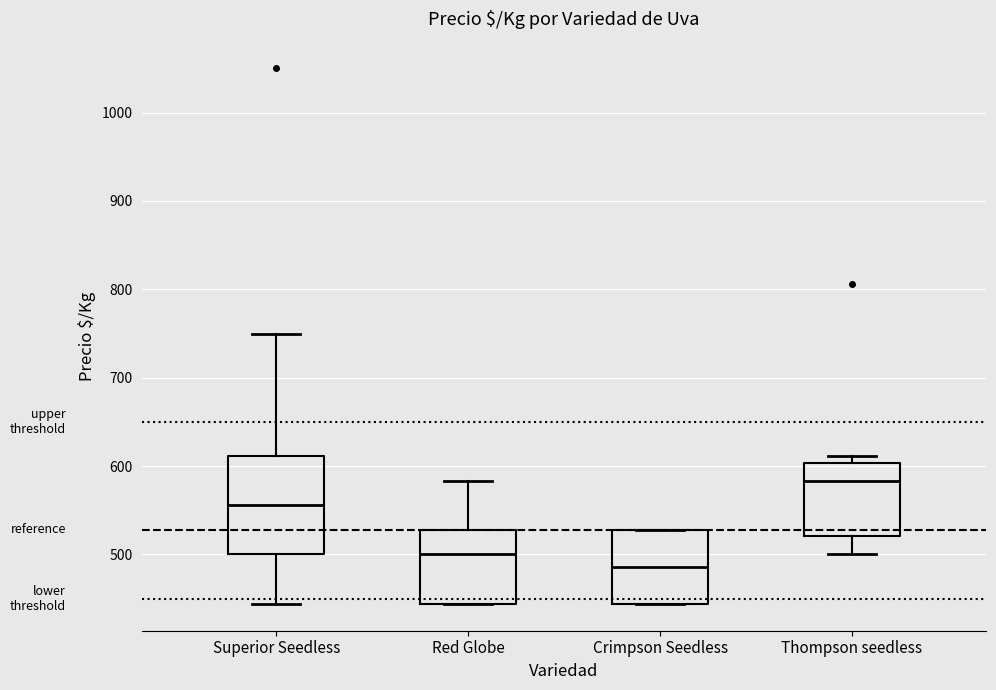

Where does the median line of the box for Thompson seedless sit on the y-axis? The values are not printed on the chart, so give them approximately, as read against the axis.

580